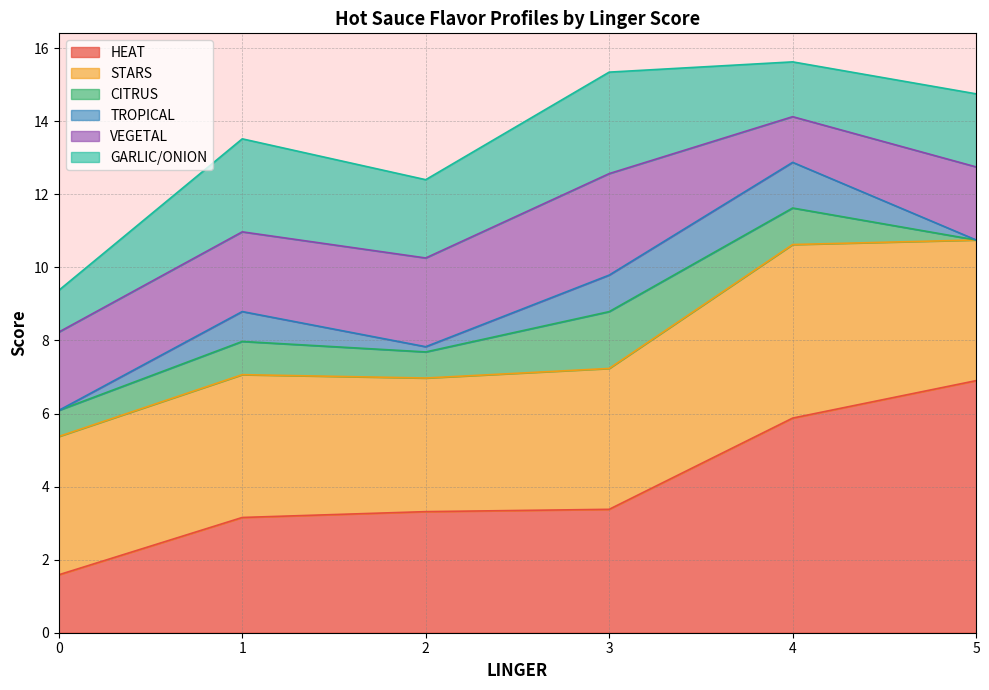

Between 4 and 3, which is larger?

4